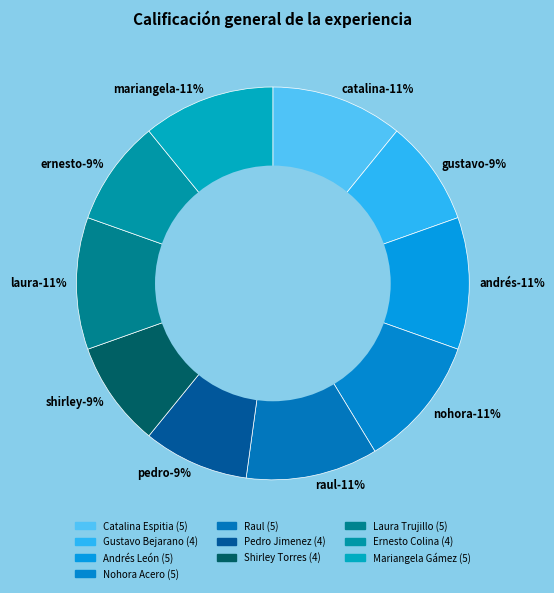

Which slice is the smallest?

Gustavo Bejarano